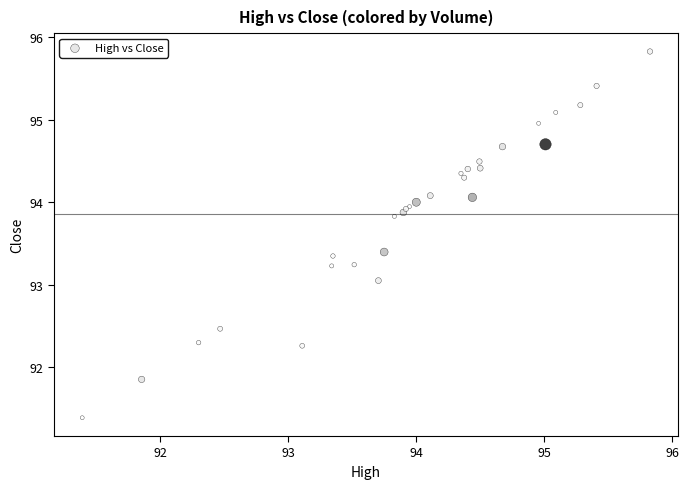

What Y value in the scatter plot is closest to 93?

93.1